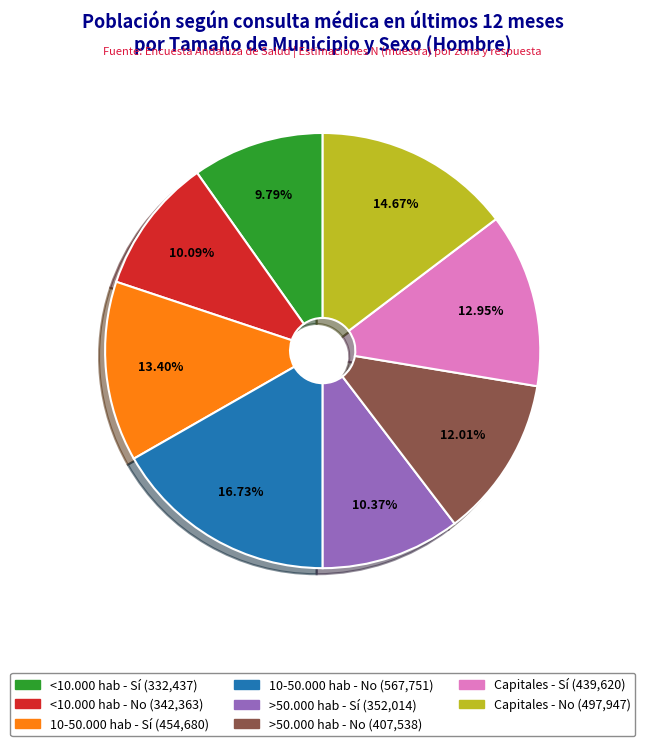

Is there a majority slice in this chart?

No